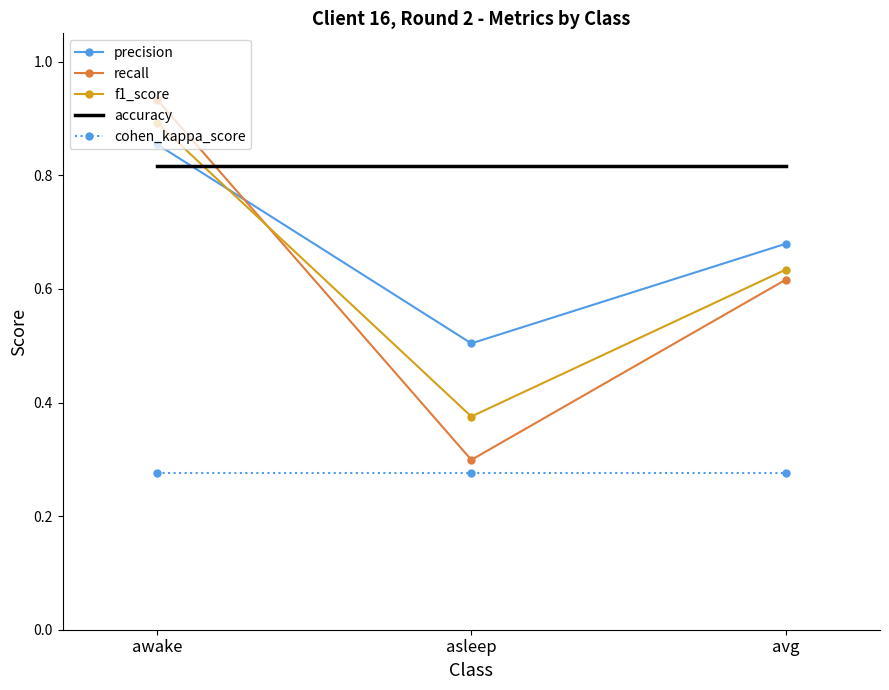

Rank the series at avg from lowest to highest value.

cohen_kappa_score, recall, f1_score, precision, accuracy